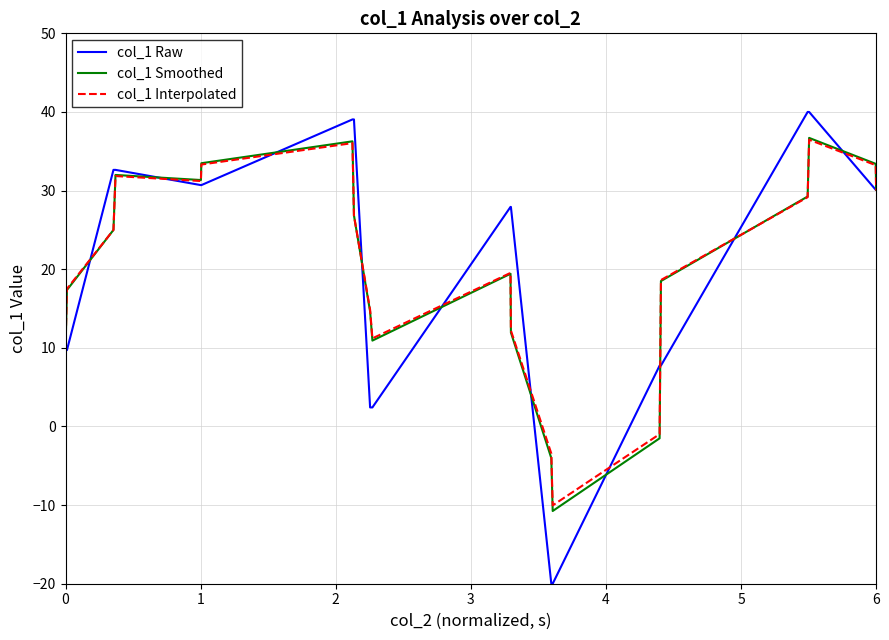

What is the smallest value displayed?

-20.0